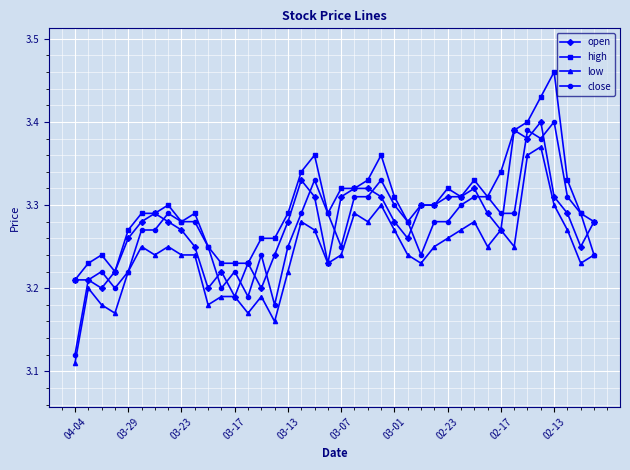

At how many categories does at least one series exceed 3?

40